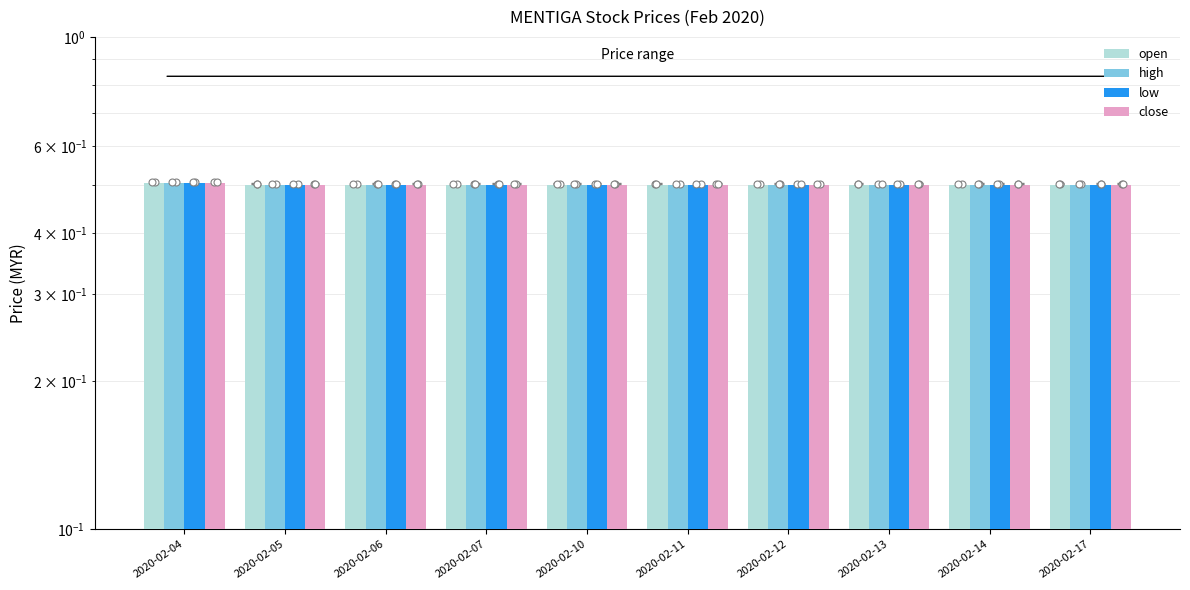

Which series has the widest spread of Y values?

open